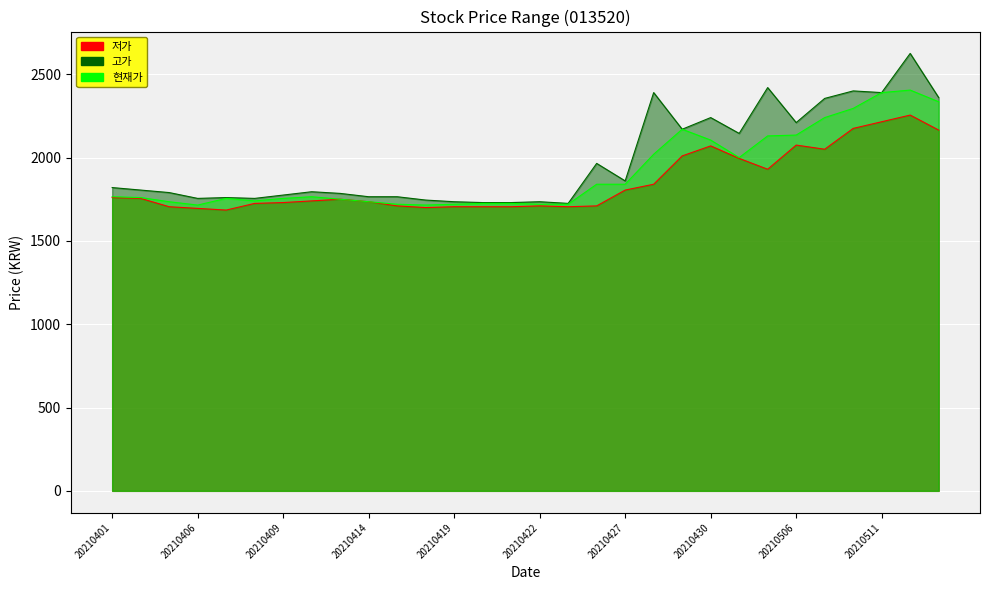

What is the difference between the maximum and second lowest values in the 저가 series?

560